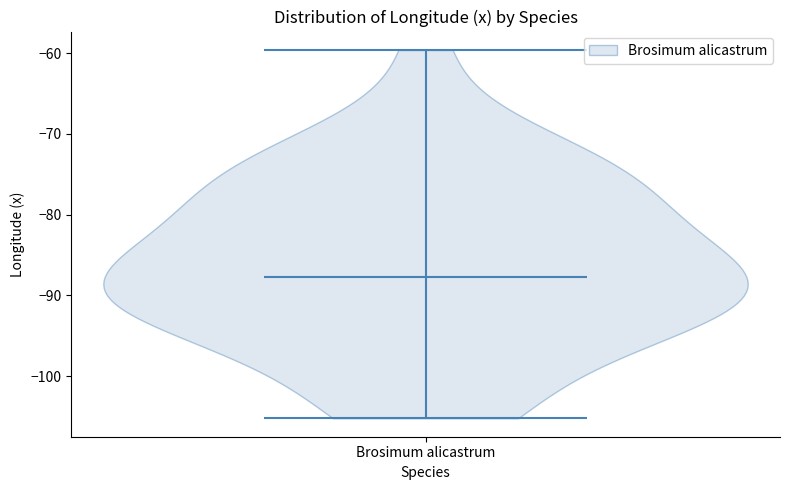

Read this violin plot against the y-axis: where its median line is, and the lowest and highest points the violin reaches. The values are not printed on the chart, so give them approximately, as read against the axis.

median line -88, lowest point -105, highest point -60